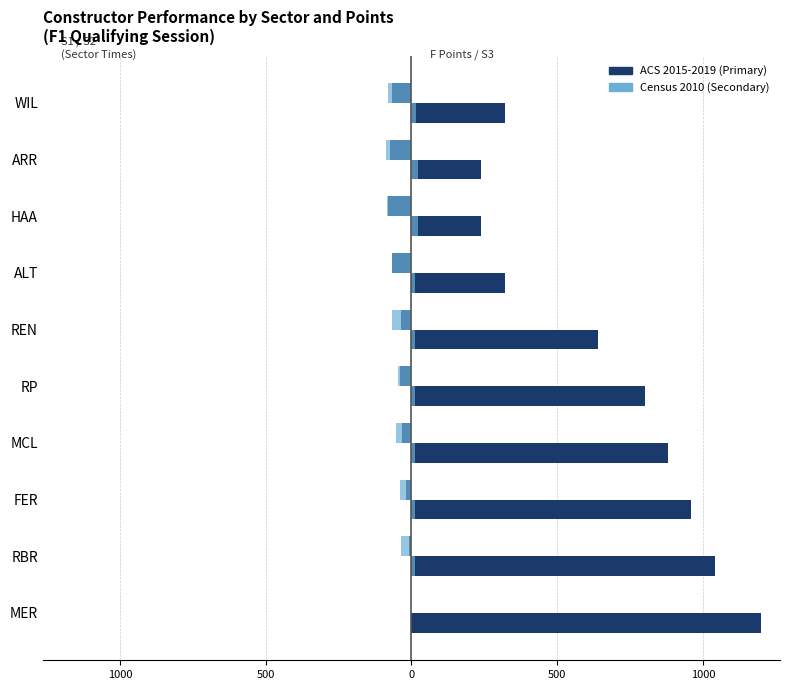

Reading left to right, list all the values displayed in this chart.

S1 (norm): 0.0	-9.4	-18.3	-34.2	-39.6	-37.0	-67.3	-80.3	-75.2	-67.4
S2 (norm): 0.0	-35.6	-38.2	-54.5	-47.5	-67.8	-67.0	-85.5	-87.4	-81.8
F_Points x80: 1200.0	1040.0	960.0	880.0	800.0	640.0	320.0	240.0	240.0	320.0
S3 (norm): 0.0	13.2	12.6	11.7	10.7	11.9	13.0	22.1	20.9	16.5